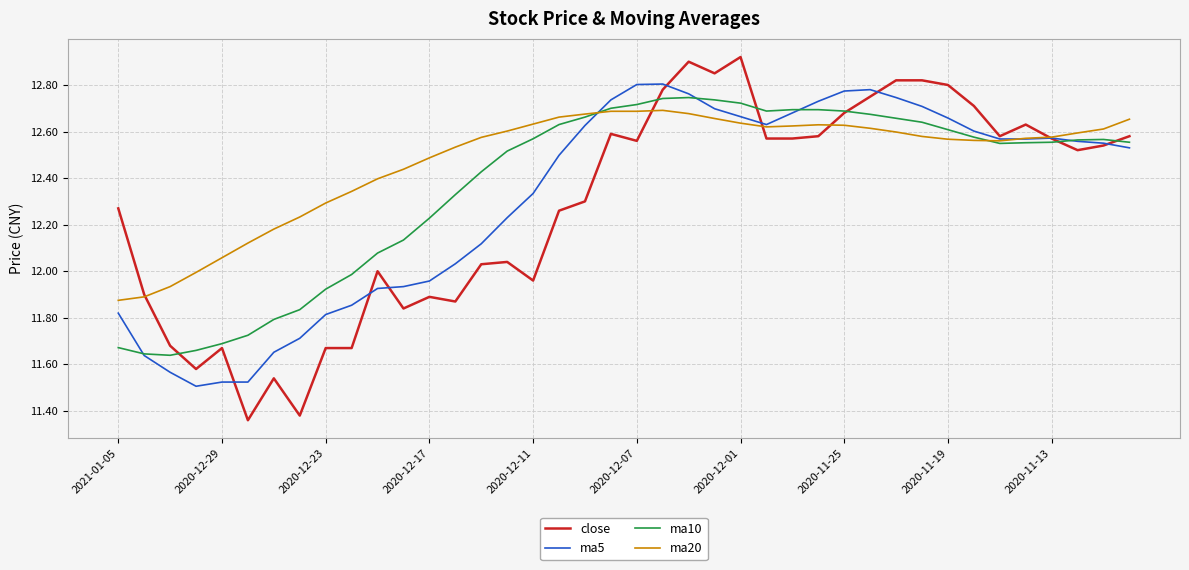

Which series has the largest total across all categories?

ma20